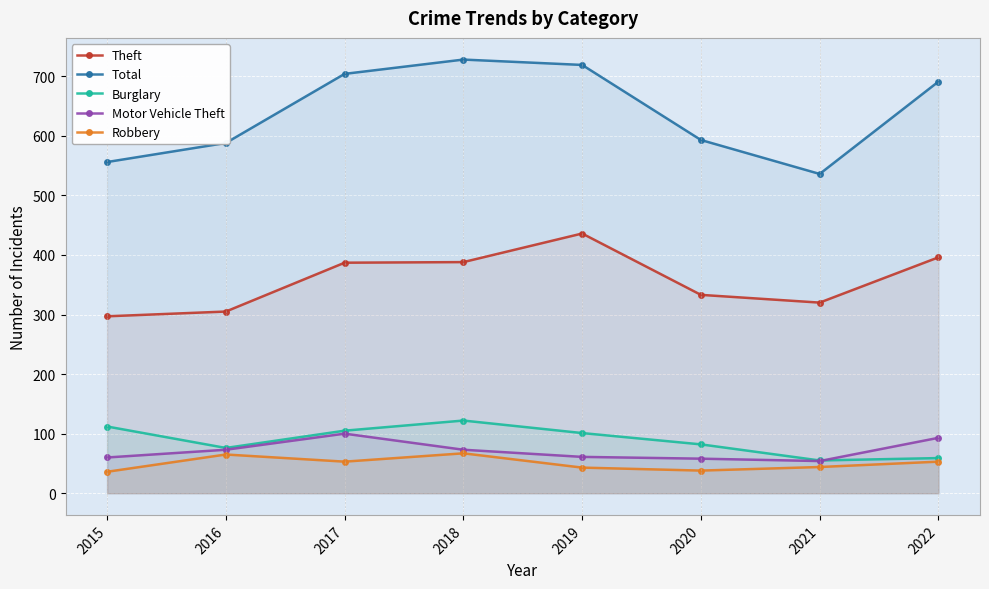

What is the sum of all Burglary values?

712